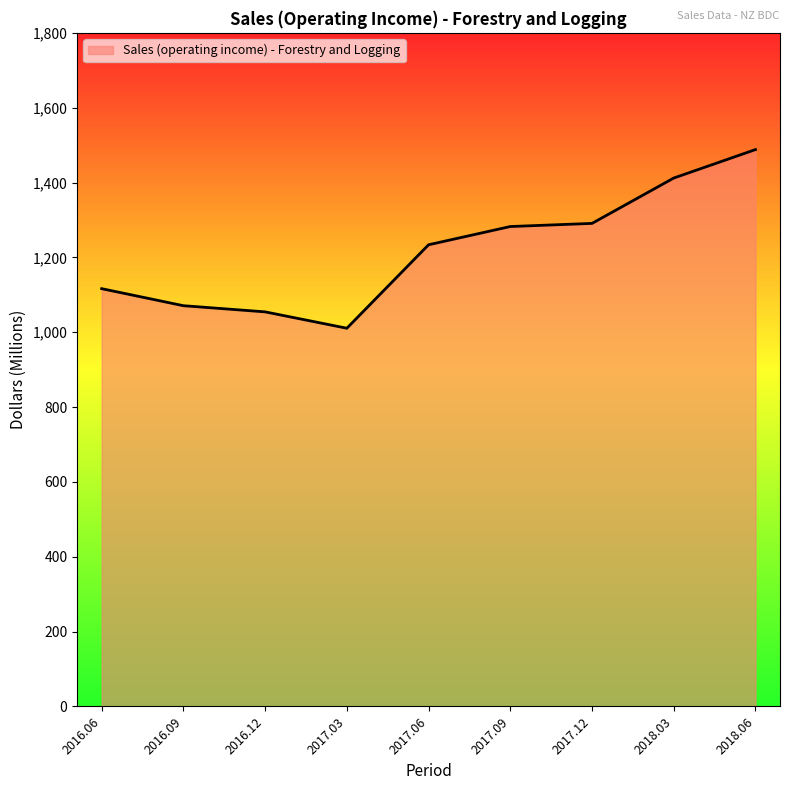

The chart shows a value of 1233.7 at 2017.06. True or false?

True